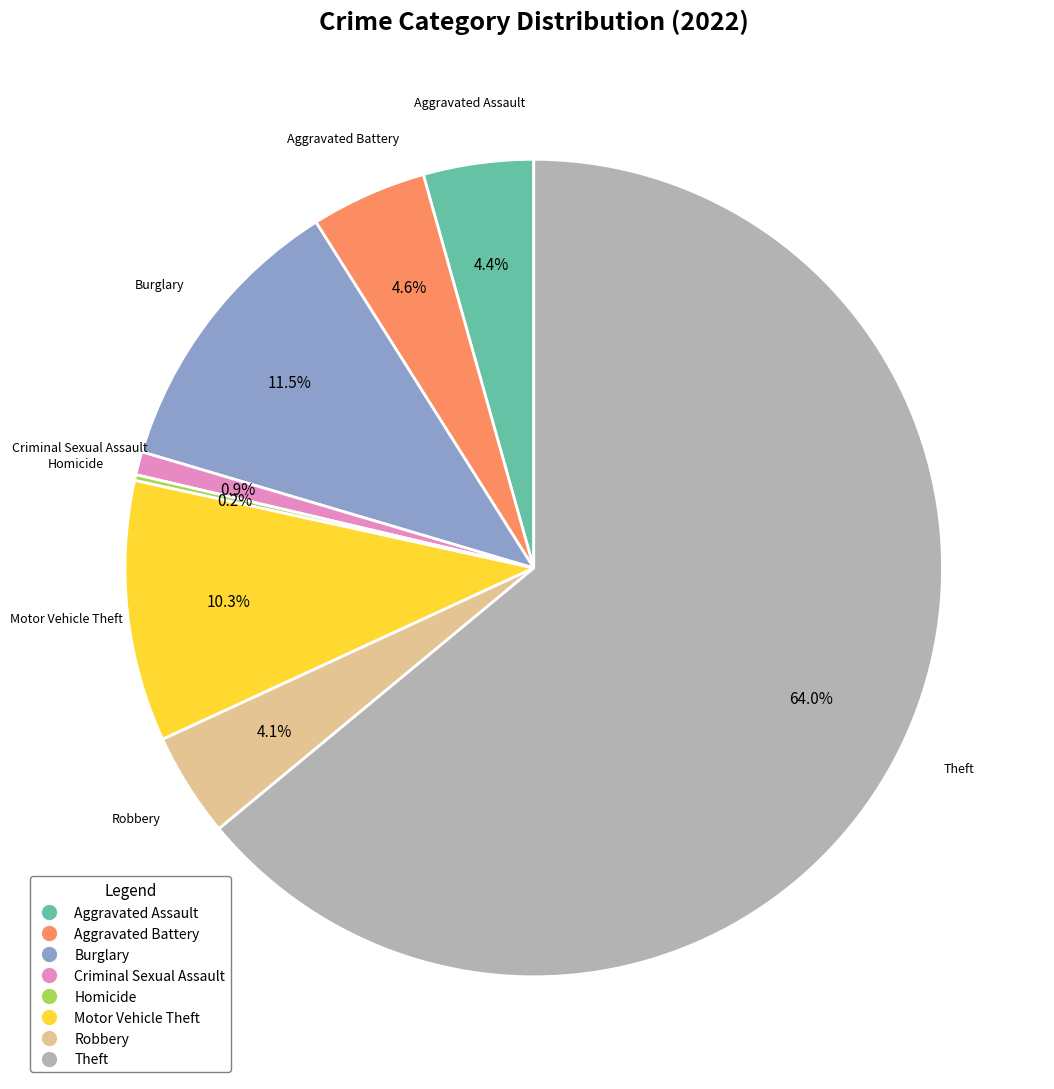

Between Robbery and Burglary, which is larger?

Burglary